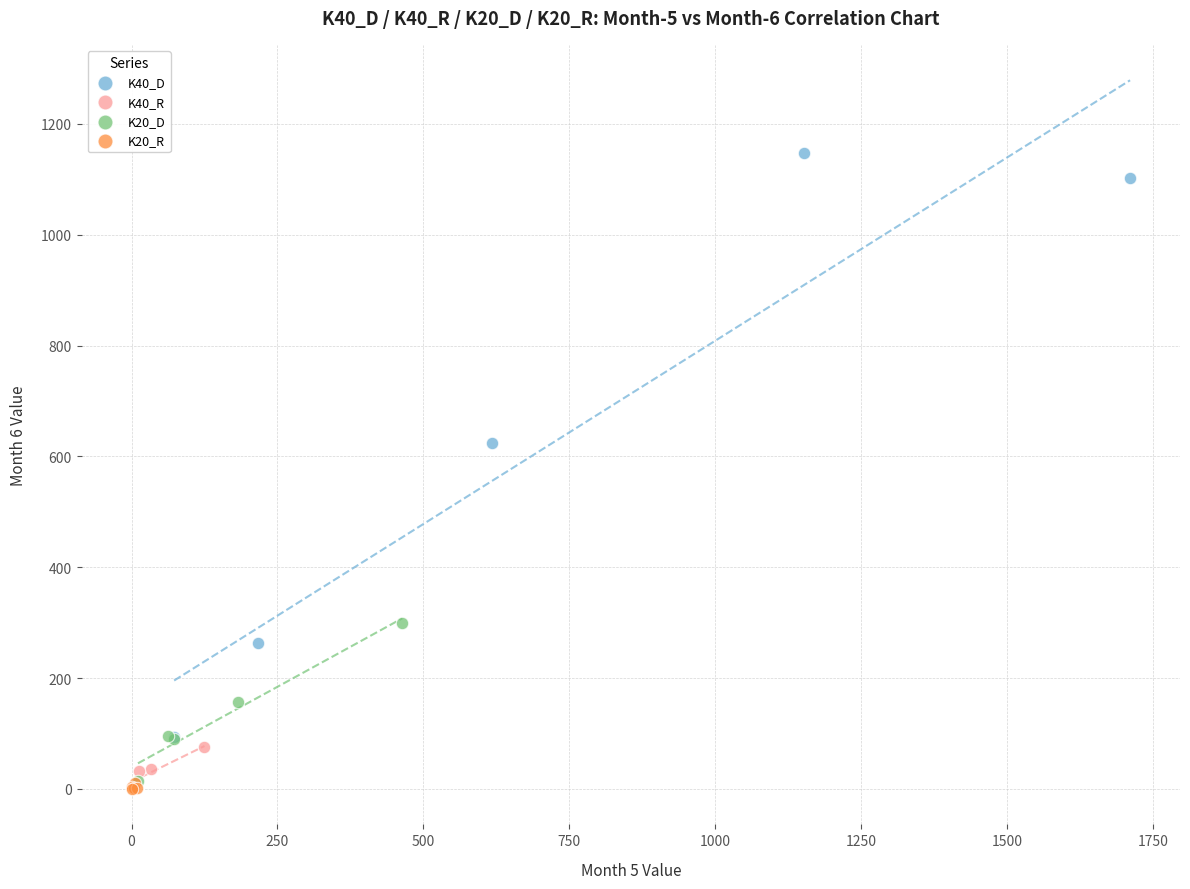

Which series has the widest spread of Y values?

K40_D